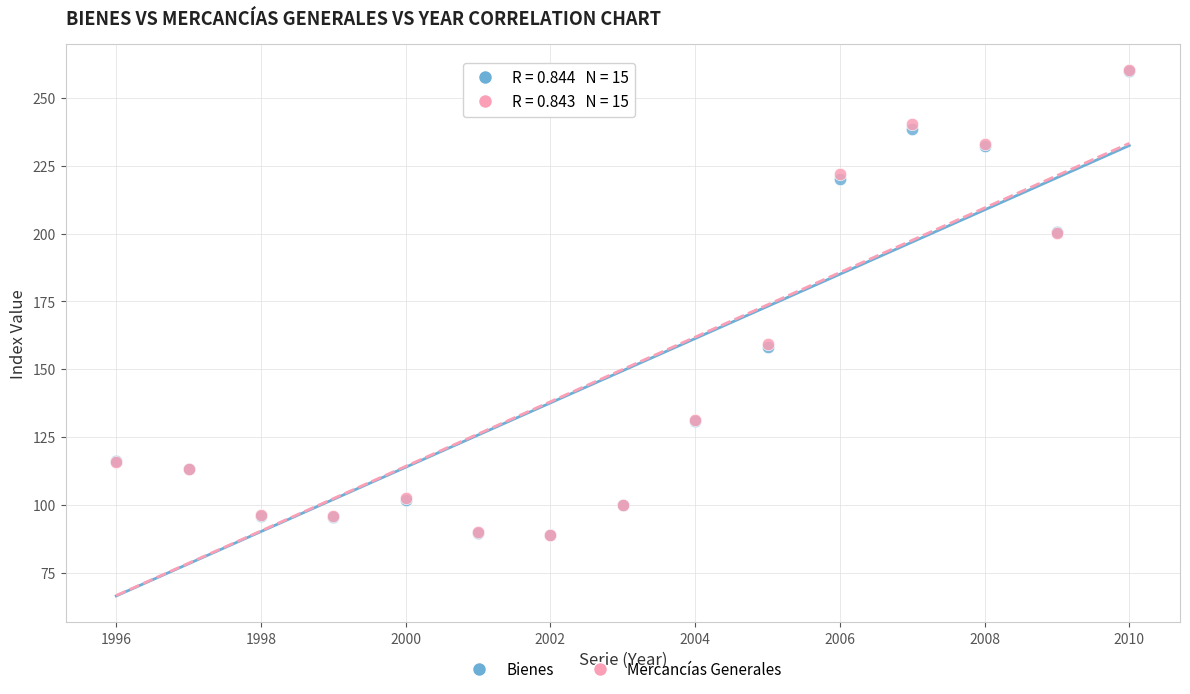

Which series has the largest Y range (max minus min)?

Mercancías Generales